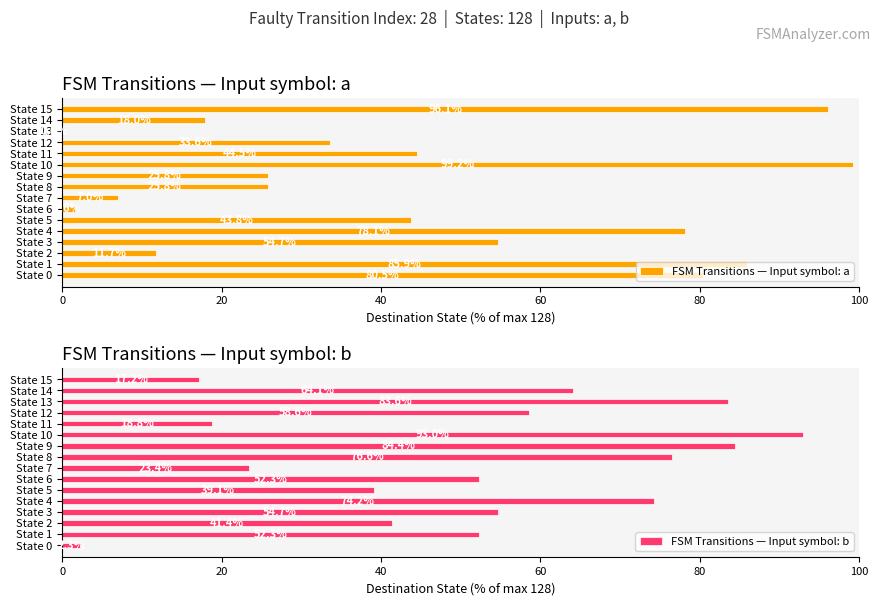

What is the highest value of the FSM Transitions — Input symbol: b series?

93.0